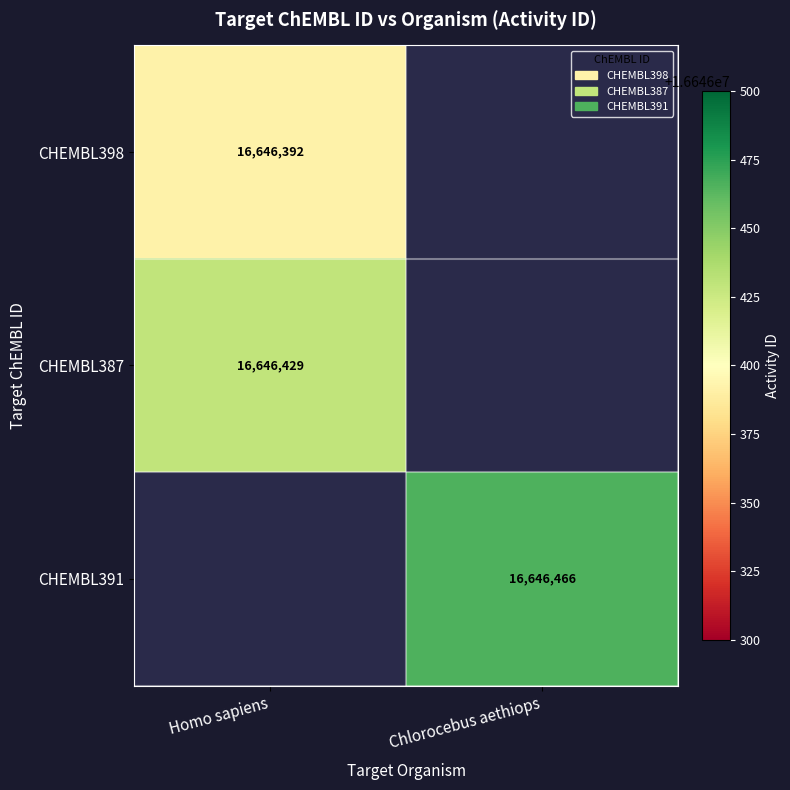

Is it true that CHEMBL398 equals 16646392 at Homo sapiens?

True